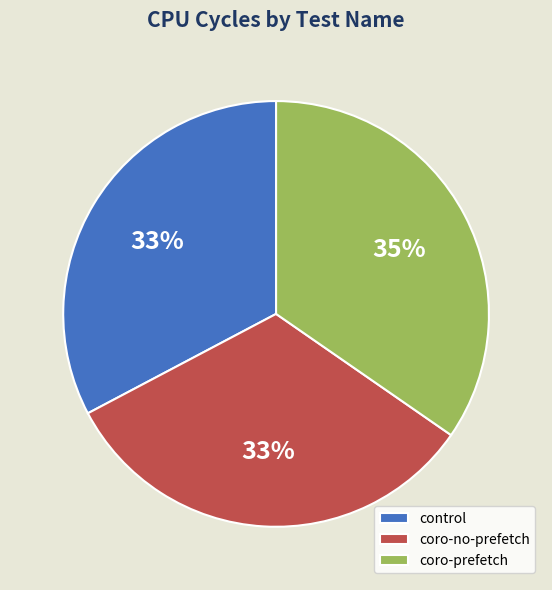

To the nearest percent, what is the combined percentage of coro-no-prefetch and control?

65%